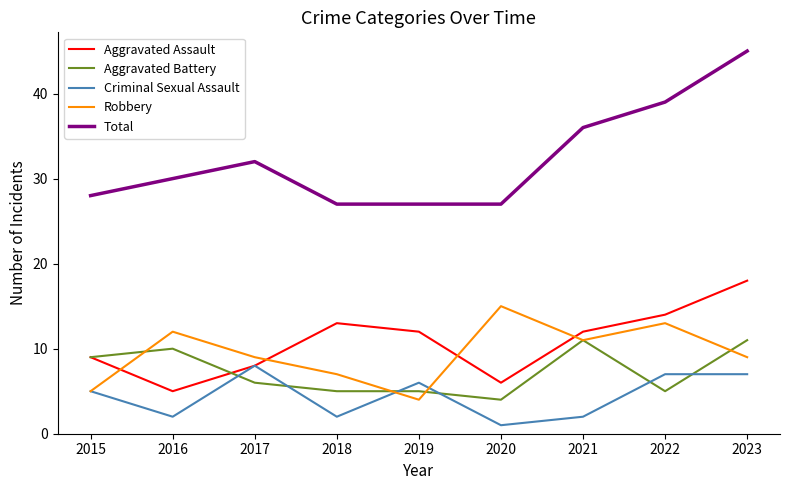

After their last crossing, which series has the higher values: Robbery or Aggravated Assault?

Aggravated Assault